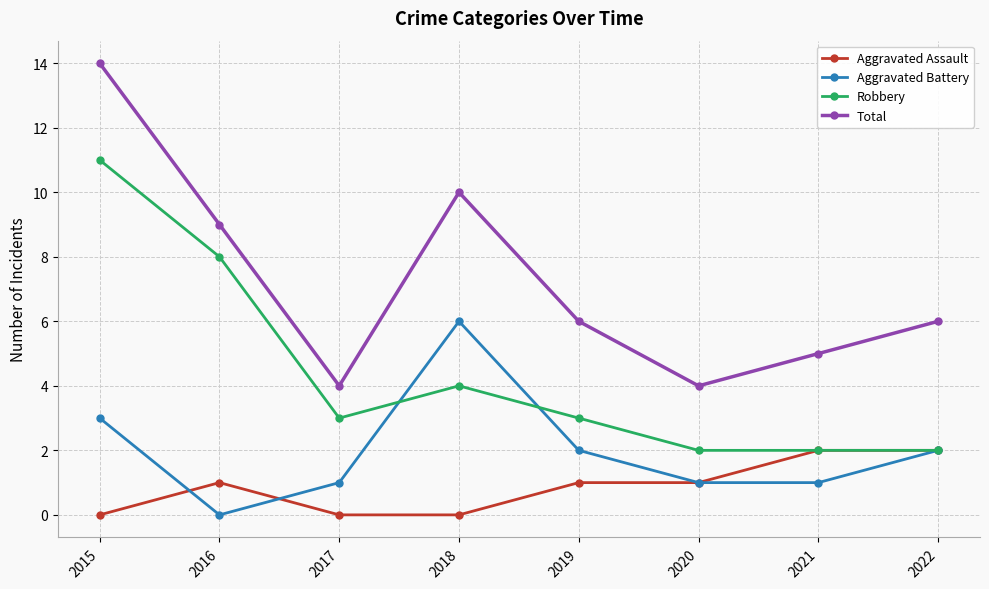

At which category does Aggravated Battery reach its first local valley?

2016